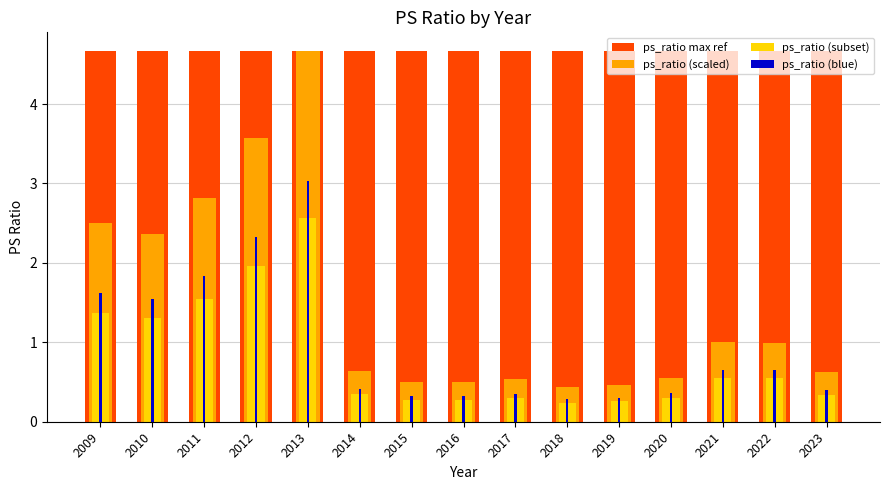

What is the sum of all ps_ratio (scaled) values?

22.2